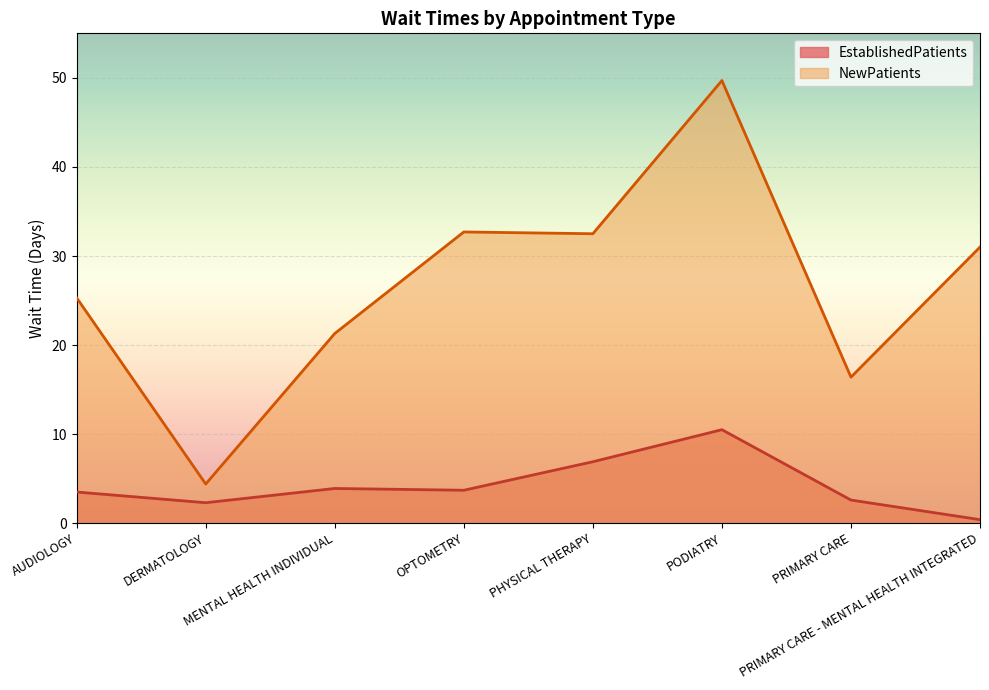

What is the label of the 5th point from the left?

PHYSICAL THERAPY